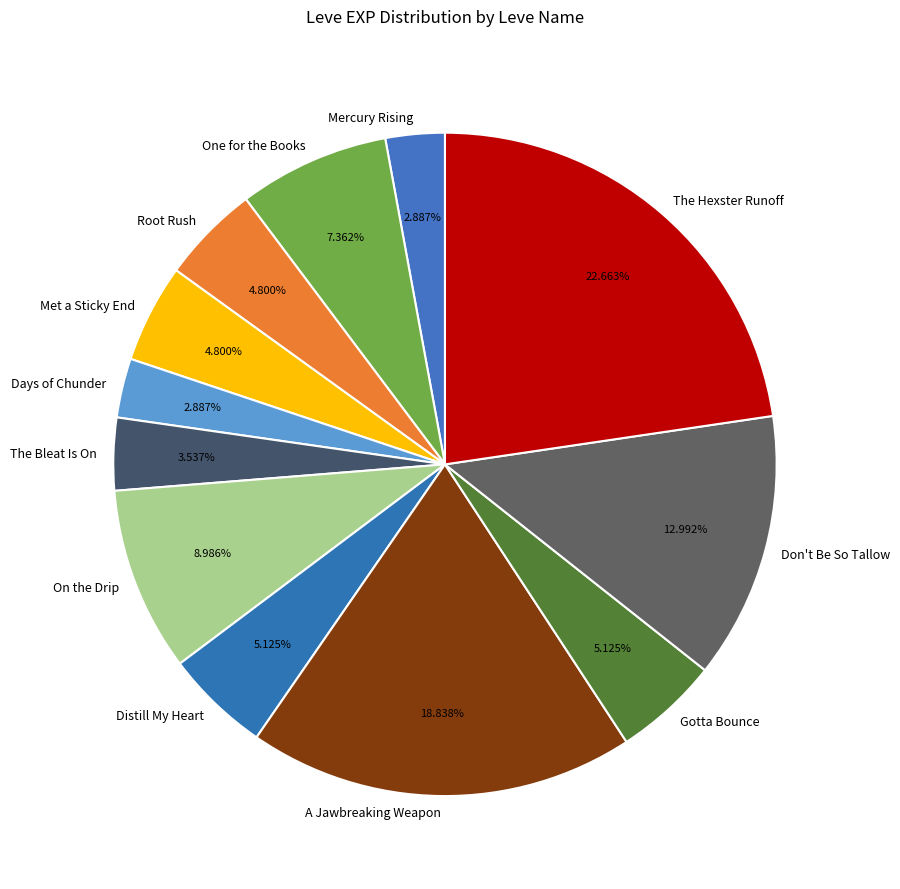

How many slices are in this pie chart?

12